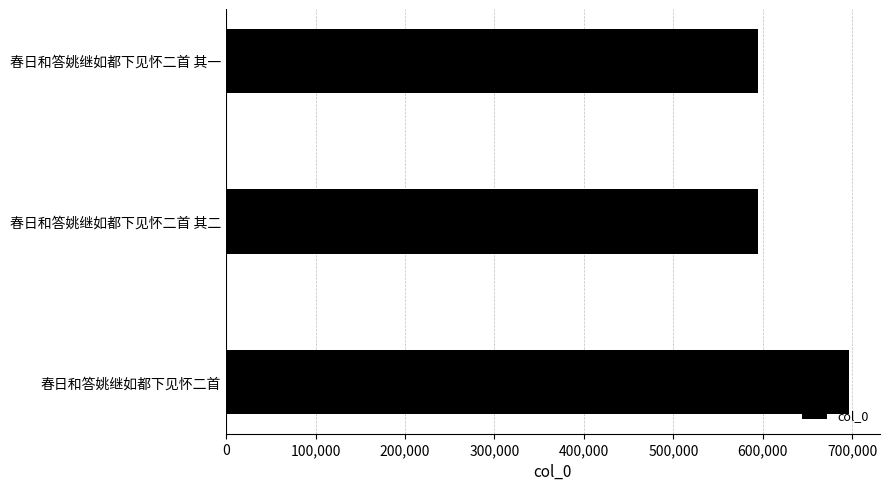

True or false: the data shows 594808 at 春日和答姚继如都下见怀二首 其二.

True